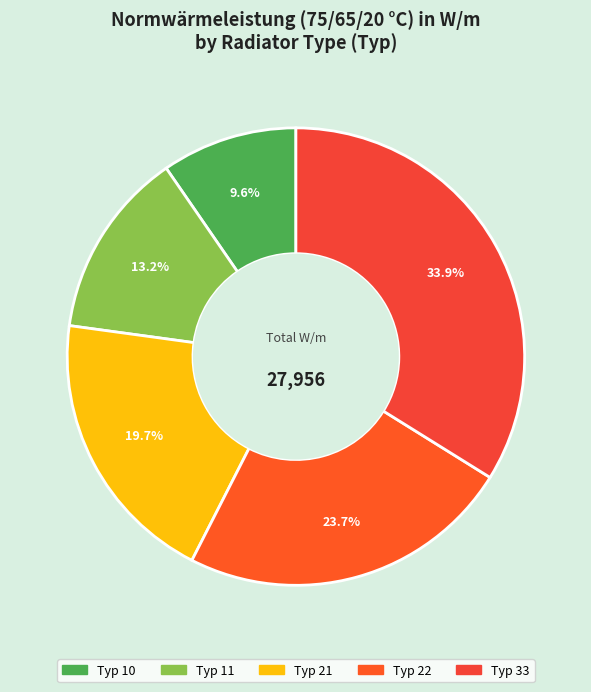

How many segments does this pie chart have?

5